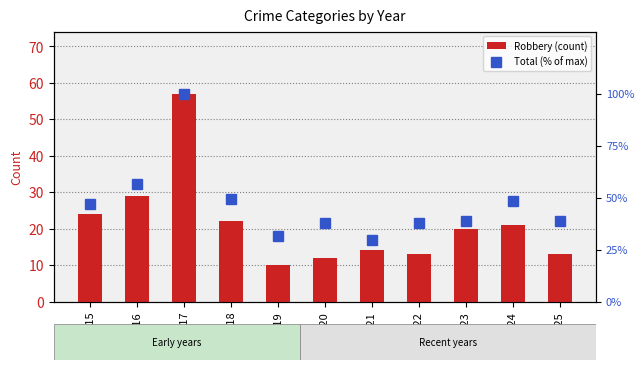

How many data points in Robbery (count) are less than 20?

5